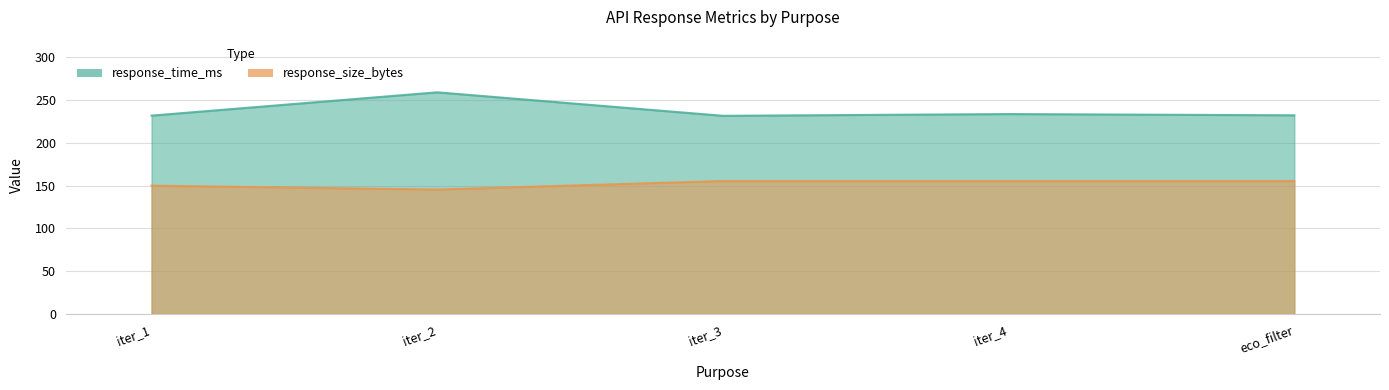

Which series has the largest total across all categories?

response_time_ms